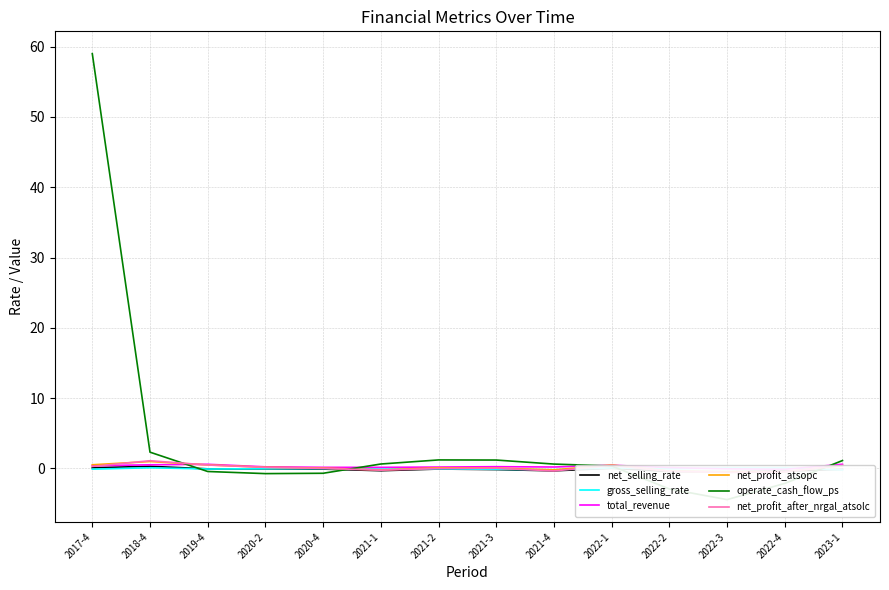

Reading left to right, extract all data points from this chart.

net_selling_rate: 0.1	0.3	-0.1	-0.1	-0.1	-0.3	-0.1	-0.2	-0.3	0.0	-0.4	-0.5	-0.4	-0.1
gross_selling_rate: -0.1	0.1	-0.1	-0.0	-0.0	-0.1	-0.1	-0.1	-0.2	0.1	-0.0	0.1	0.1	-0.2
total_revenue: 0.4	0.5	0.6	0.2	0.2	0.2	0.2	0.3	0.2	0.5	0.1	-0.1	-0.1	0.6
net_profit_atsopc: 0.5	1.0	0.5	0.2	0.1	-0.2	0.1	0.1	-0.2	0.5	-0.4	-0.5	-0.5	0.4
operate_cash_flow_ps: 59.0	2.3	-0.4	-0.7	-0.7	0.6	1.2	1.2	0.6	0.4	-2.9	-4.4	-2.1	1.1
net_profit_after_nrgal_atsolc: 0.3	1.1	0.5	0.2	0.0	-0.2	-0.0	0.0	-0.3	0.4	-0.4	-0.6	-0.5	0.4